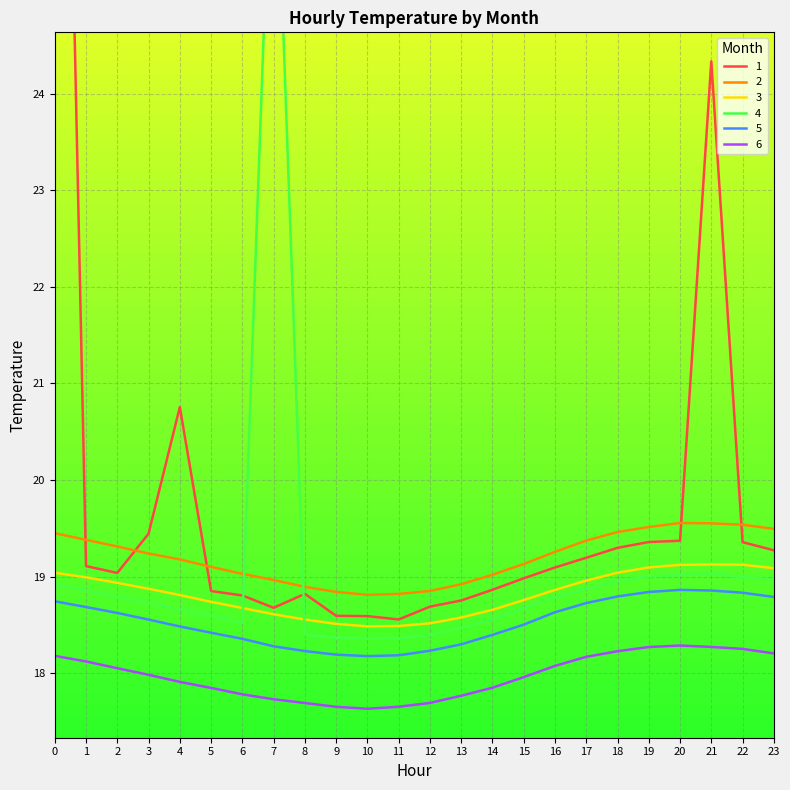

List the labels in order of 6 value, smallest first.

10, 9, 11, 8, 12, 7, 13, 6, 5, 14, 4, 15, 3, 2, 16, 1, 17, 0, 23, 18, 22, 19, 21, 20